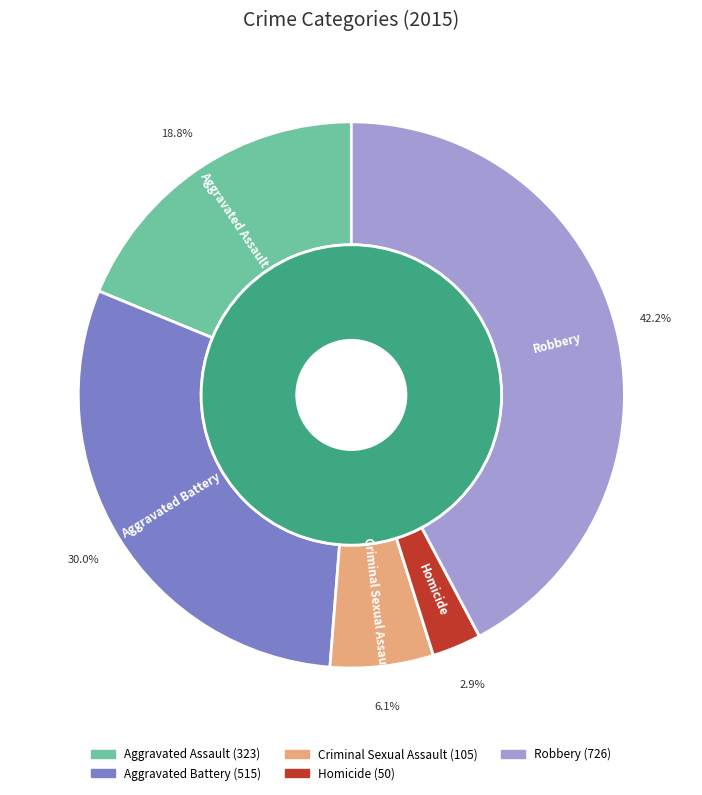

What percentage is the Criminal Sexual Assault slice, to the nearest percent?

6%